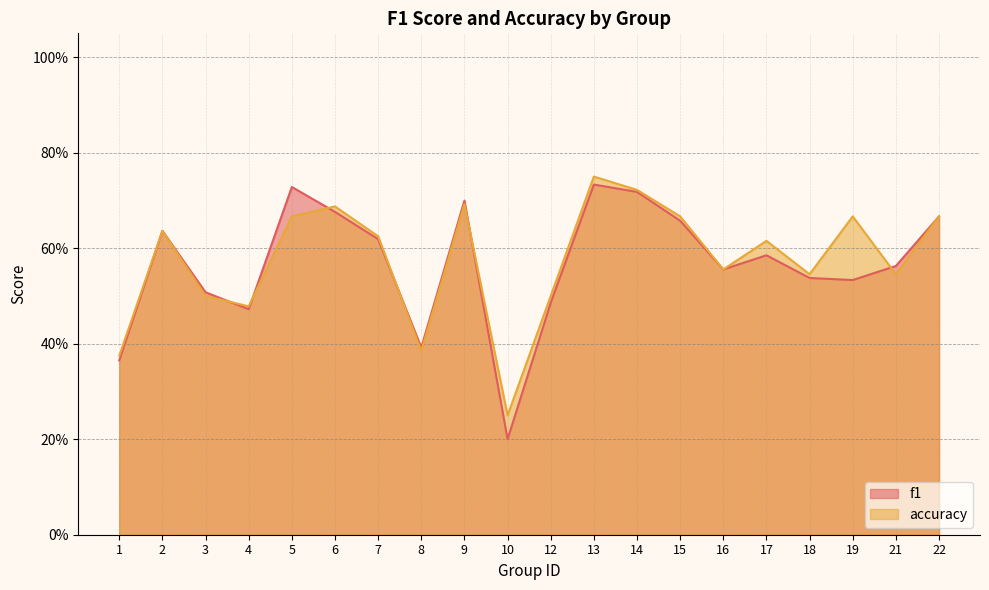

The value of f1 at 17 is 0.6. True or false?

True